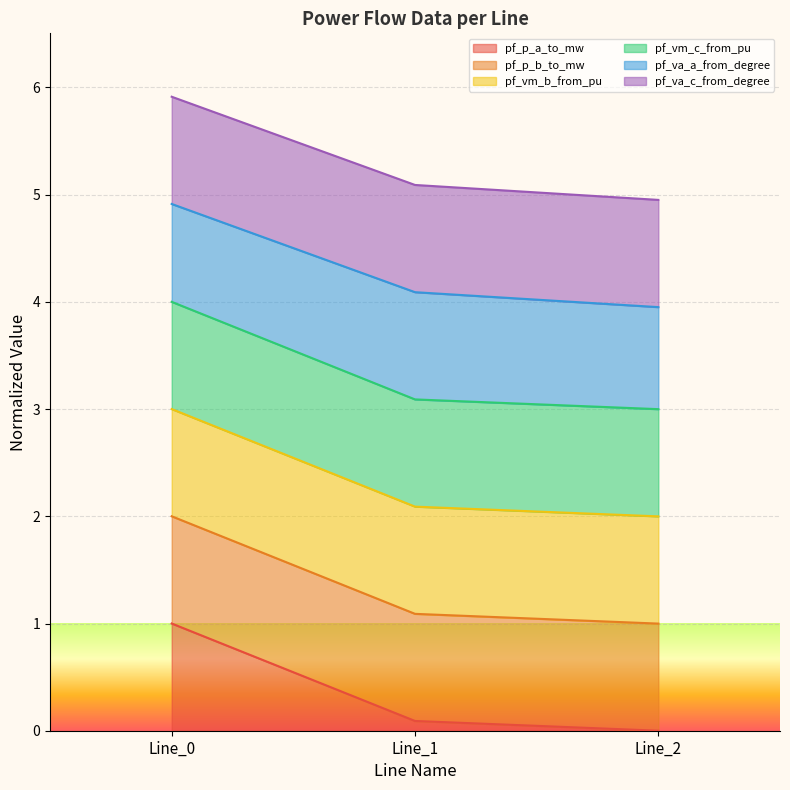

The pf_vm_b_from_pu series shows 3.1 at Line_2. True or false?

False